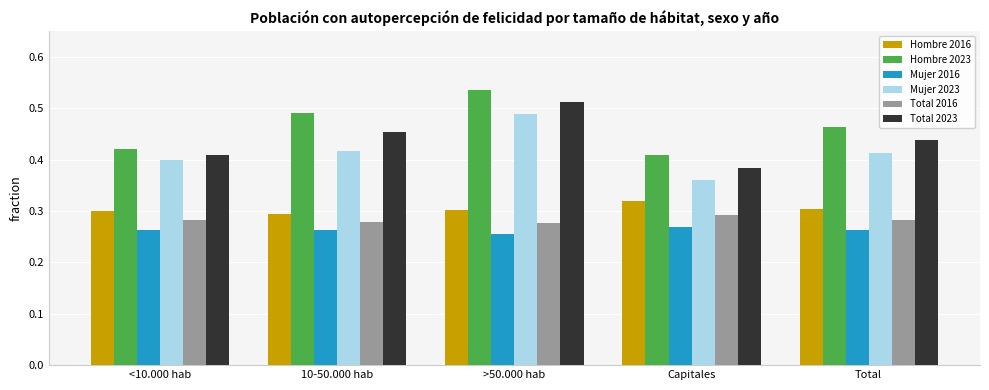

Is the value of Total 2016 at >50.000 hab greater than the value of Hombre 2023 at 10-50.000 hab?

No